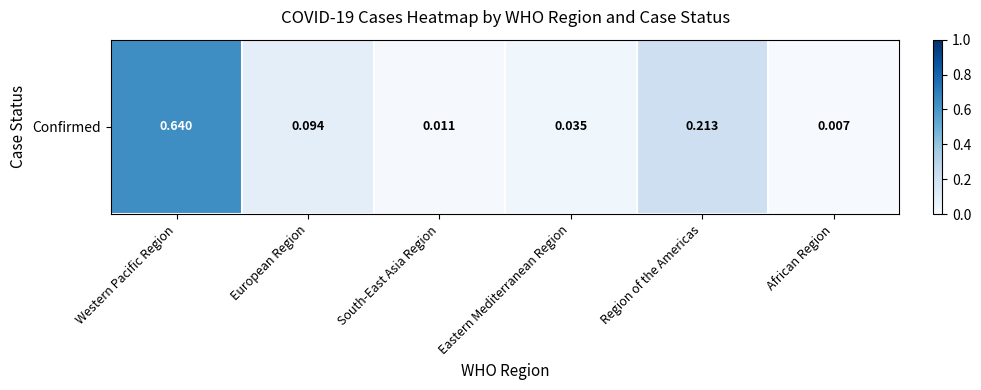

Reading left to right, extract all data points from this chart.

Western Pacific Region=0.6	European Region=0.1	South-East Asia Region=0.0	Eastern Mediterranean Region=0.0	Region of the Americas=0.2	African Region=0.0